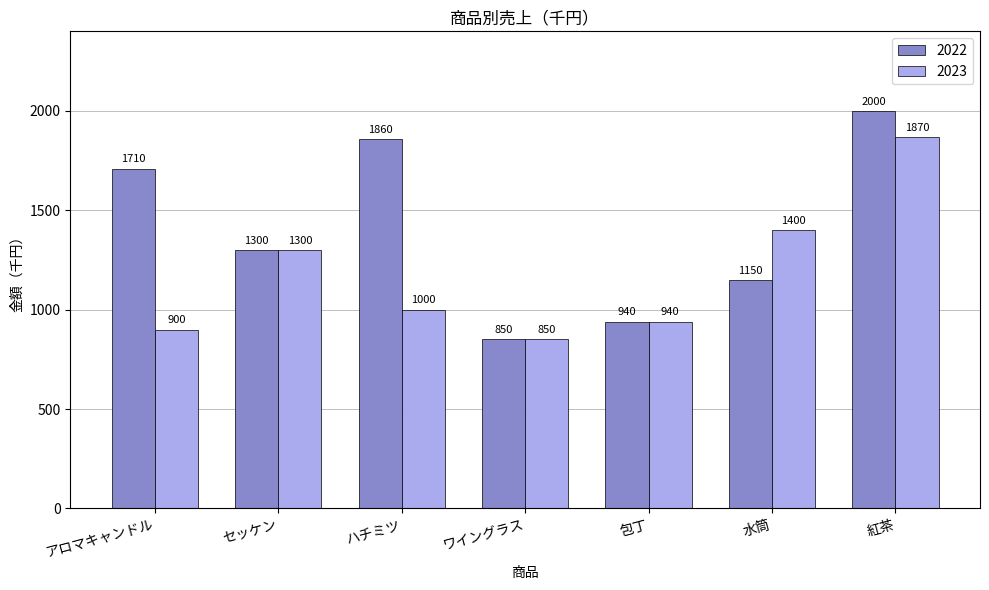

At which label does 2022 reach its minimum?

ワイングラス